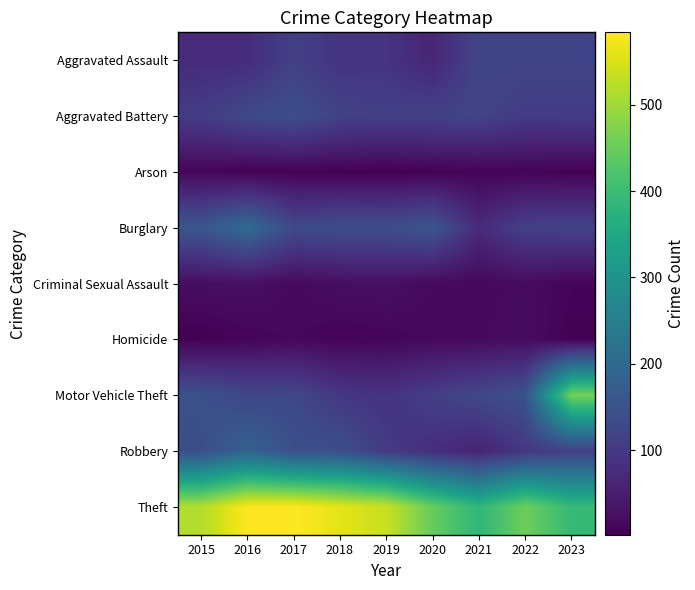

At which category is the sum across all series the highest?

2016